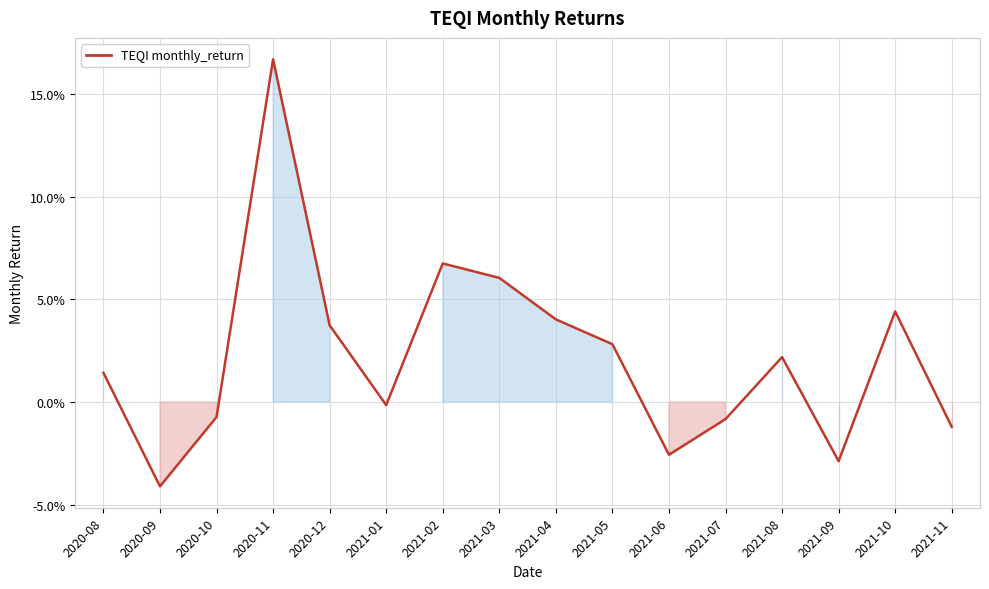

Is this an area chart (filled region under the line)?

Yes